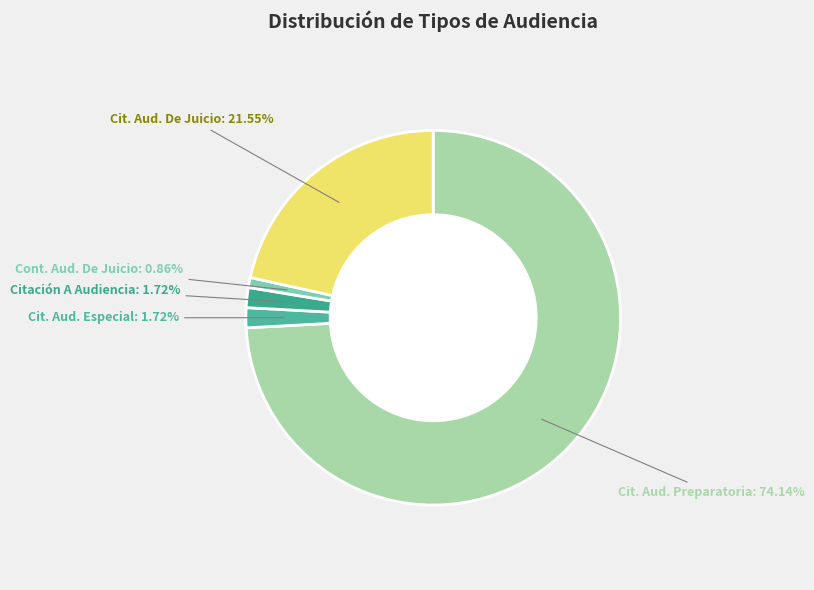

What is the ratio of the value at Cit. Aud. Especial to the value at Citación A Audiencia?

1.0